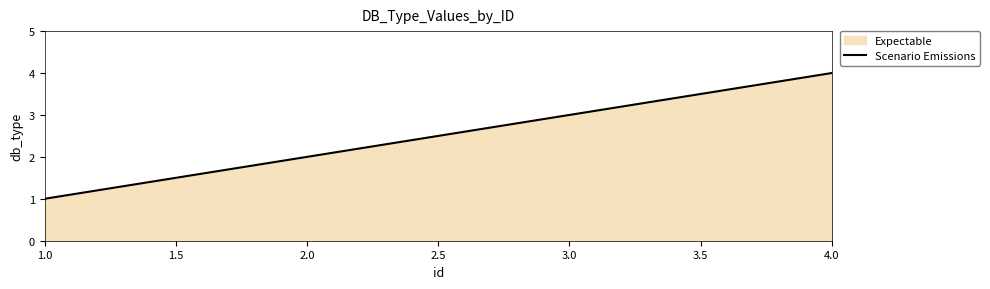

Which has a higher value, 1.0 or 2.0?

2.0